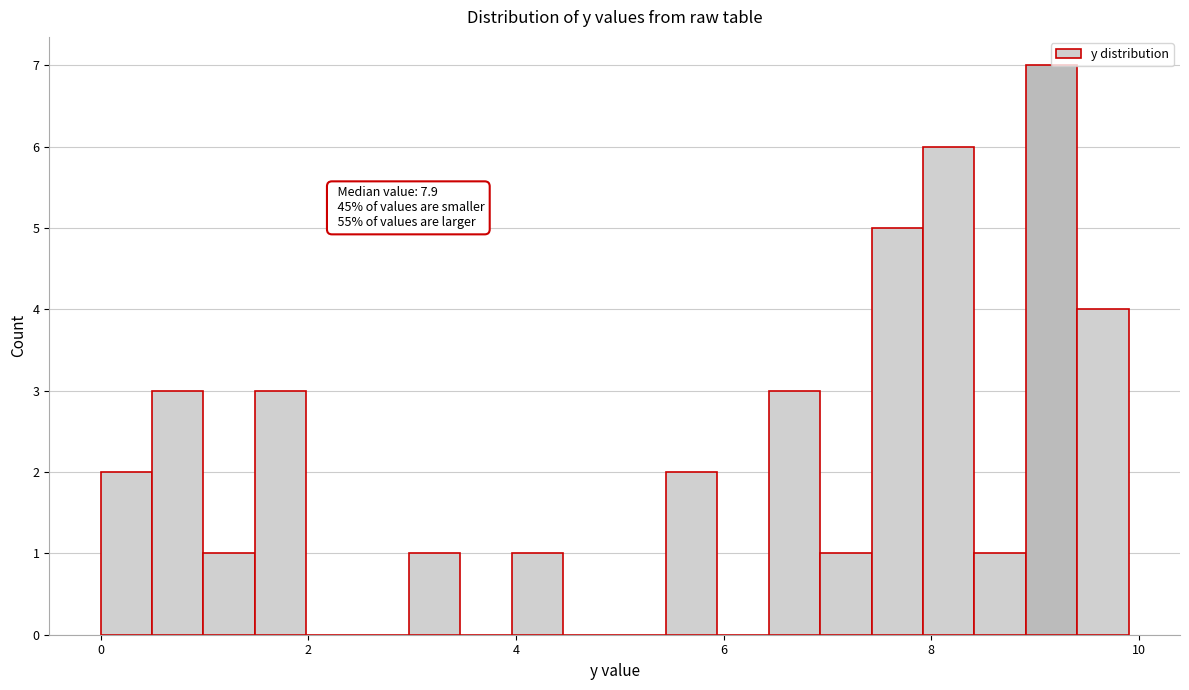

Read against the x-axis, roughly where is the centre of the tallest bar?

9.2